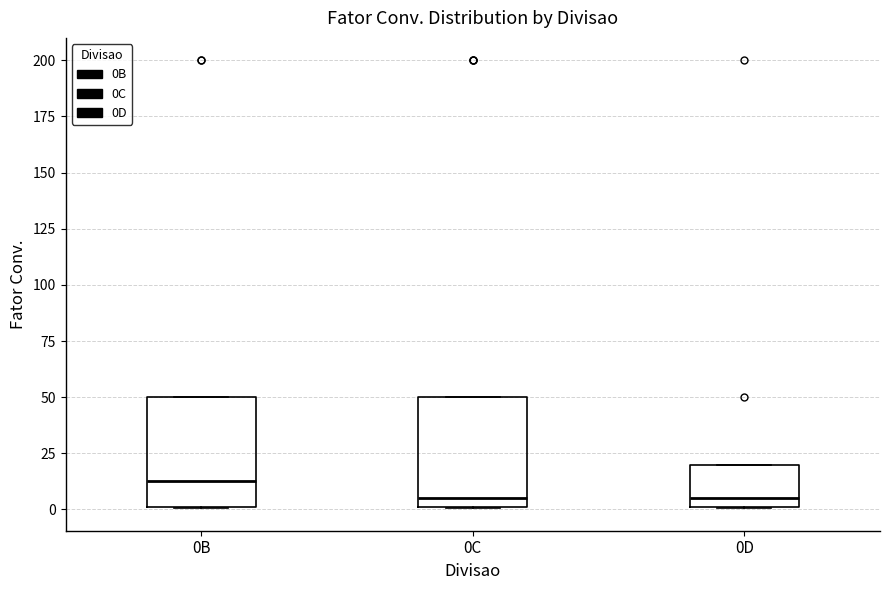

Where is the lower edge of the box for 0B on the y-axis? The values are not printed on the chart, so give them approximately, as read against the axis.

0